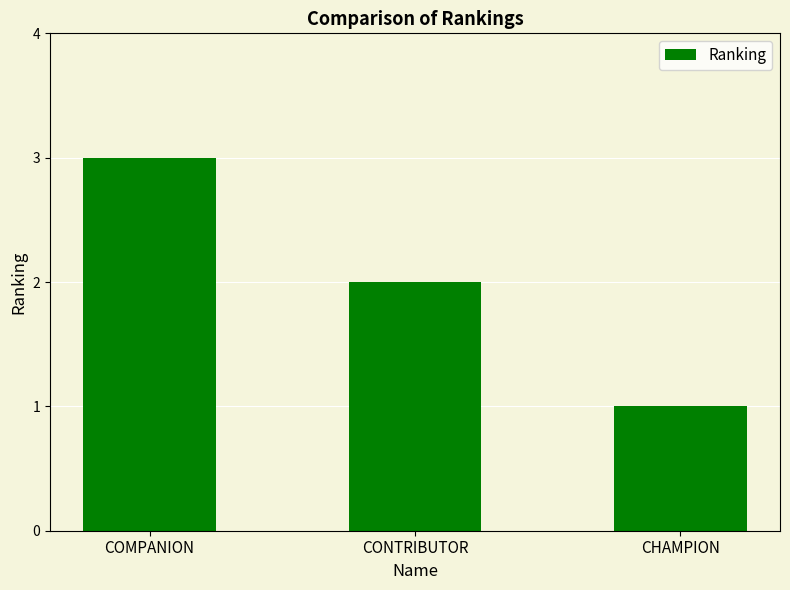

Count the values in the range 1 to 3.

3